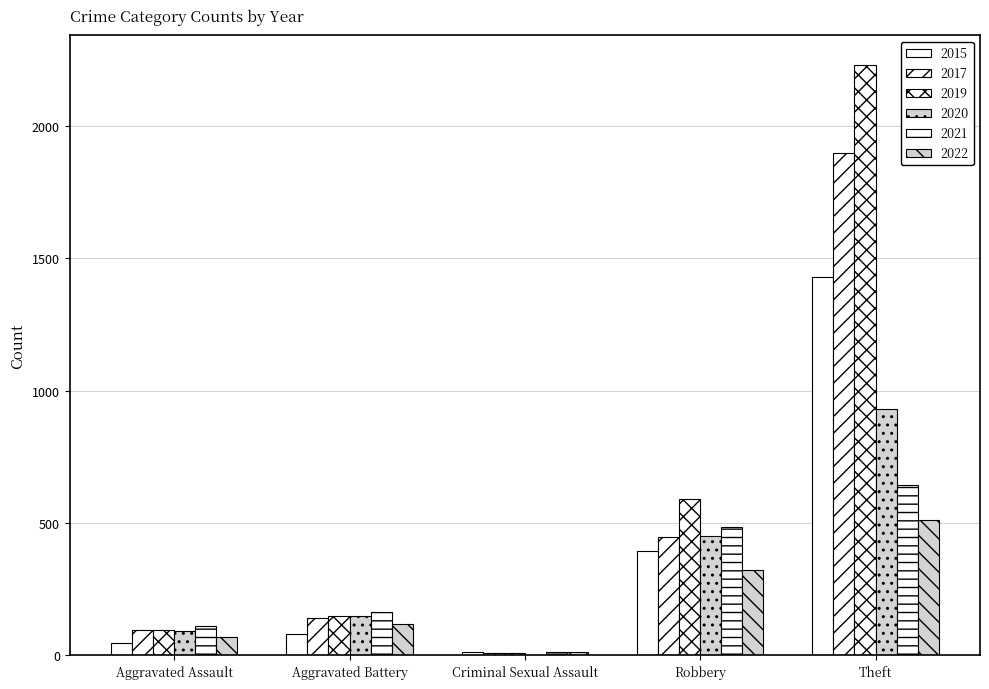

How many groups of bars are there?

5